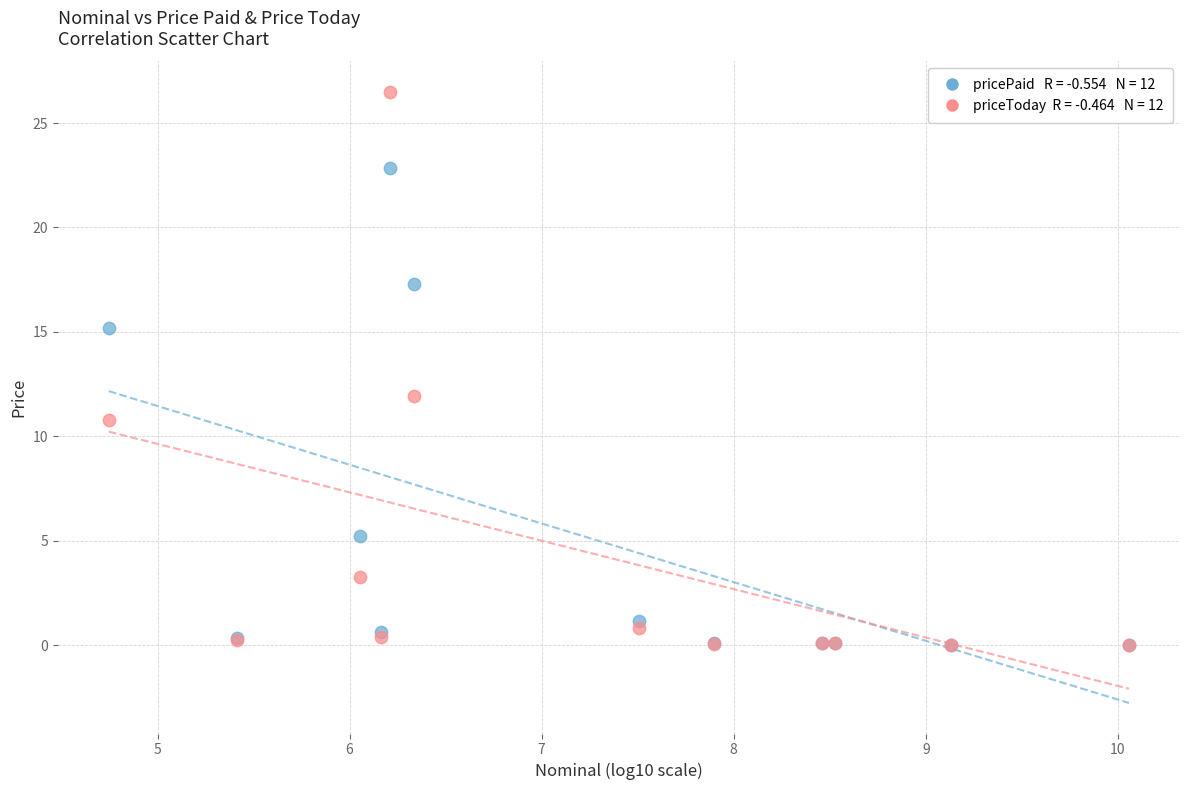

Across all series, what Y value is closest to 13?

11.9